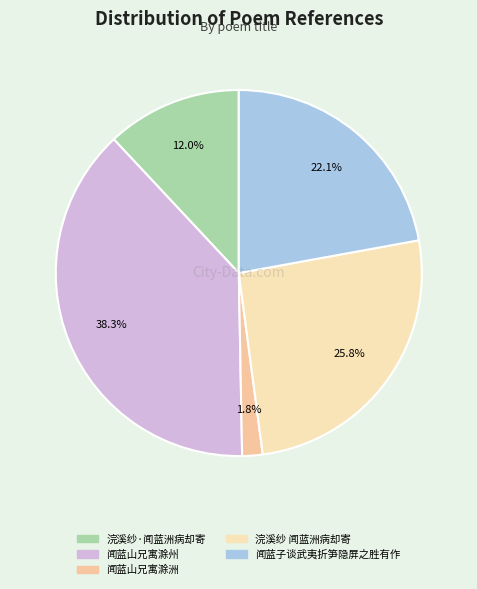

To the nearest percent, what percentage of the pie is 浣溪纱·闻蓝洲病却寄?

12%